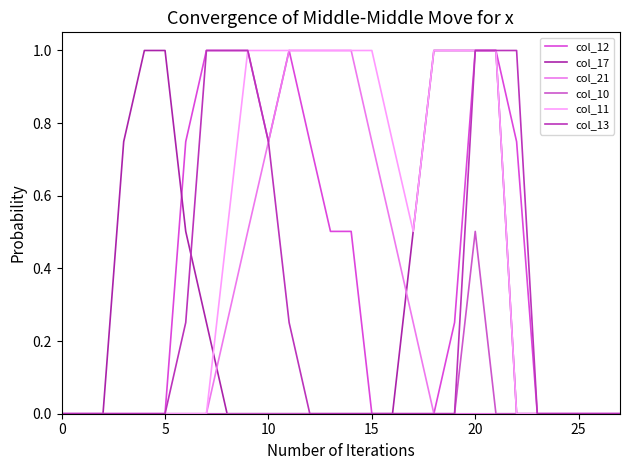

Where do col_21 and col_17 first cross each other?

7 and 8